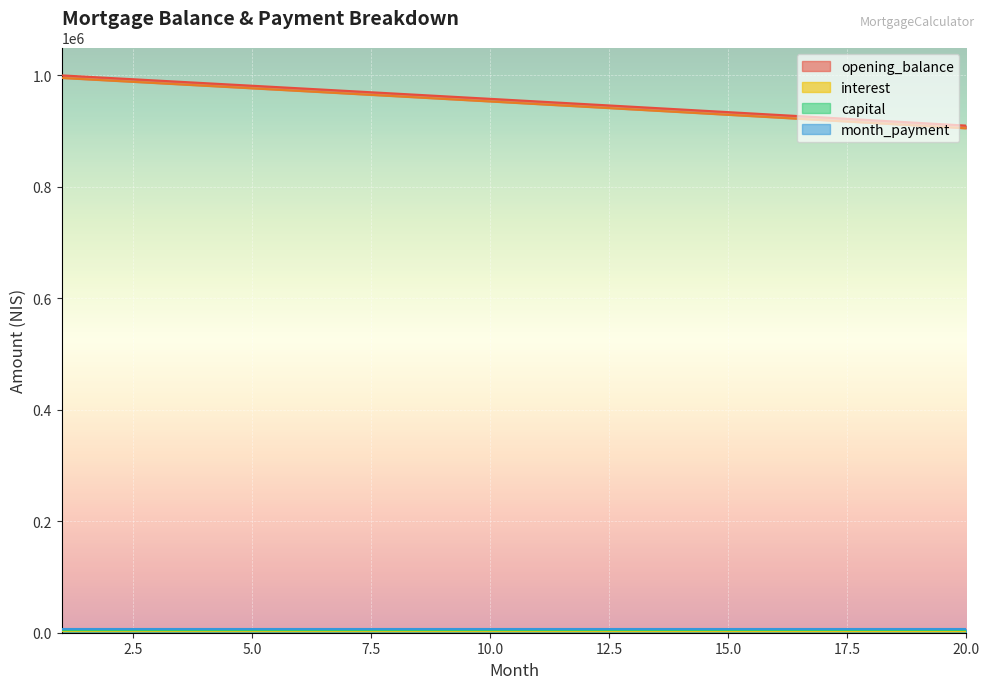

True or false: interest and opening_balance cross at least once.

False